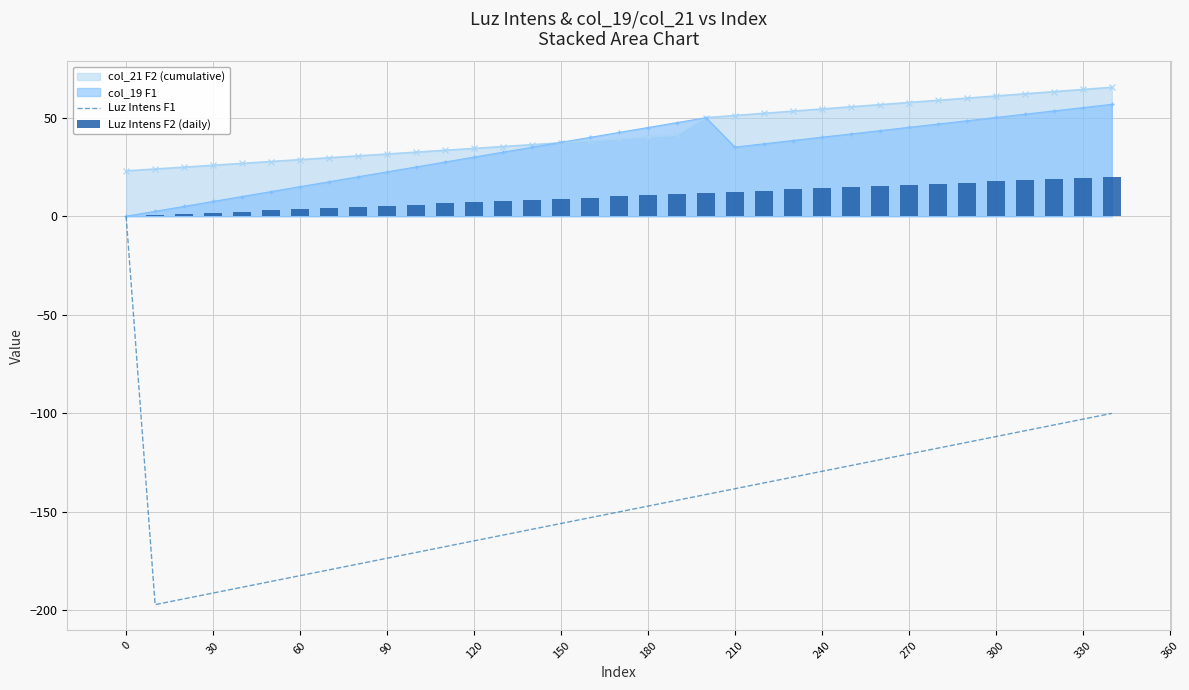

Is it true that col_21 F2 (cumulative) equals 17.4 at 90?

False